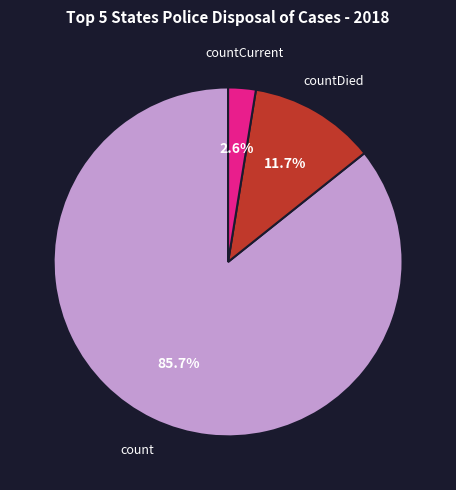

Is there any slice that represents more than half of the pie?

Yes